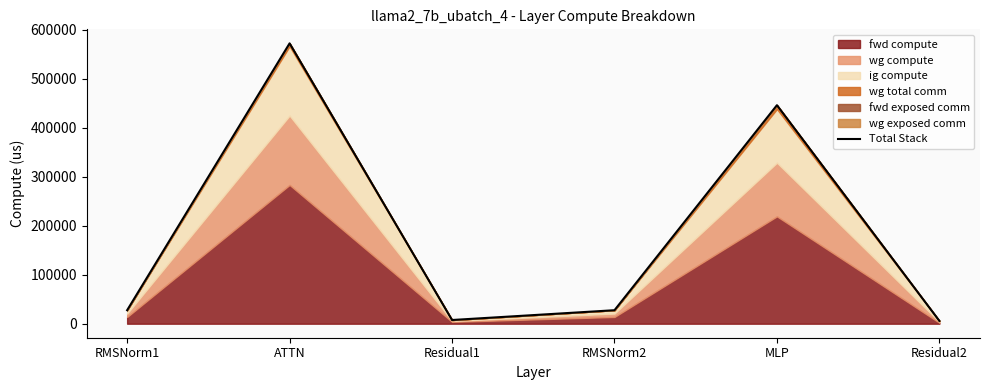

At which label is the value closest to 289082?

MLP